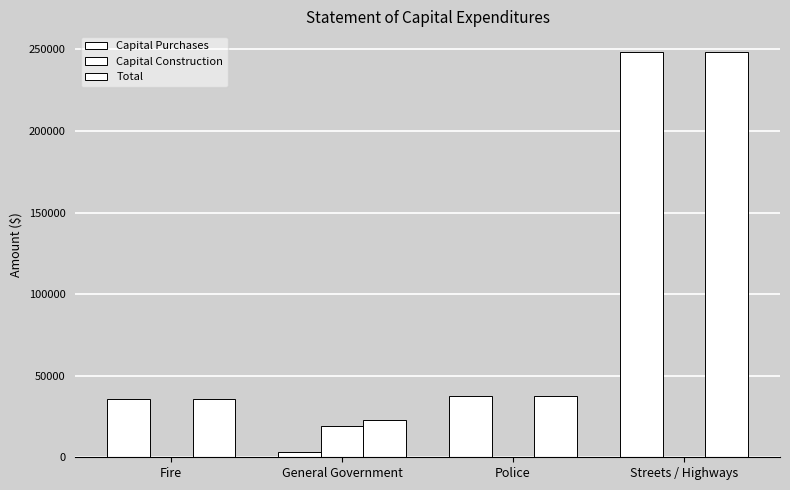

What is the maximum value shown in the chart?

248664